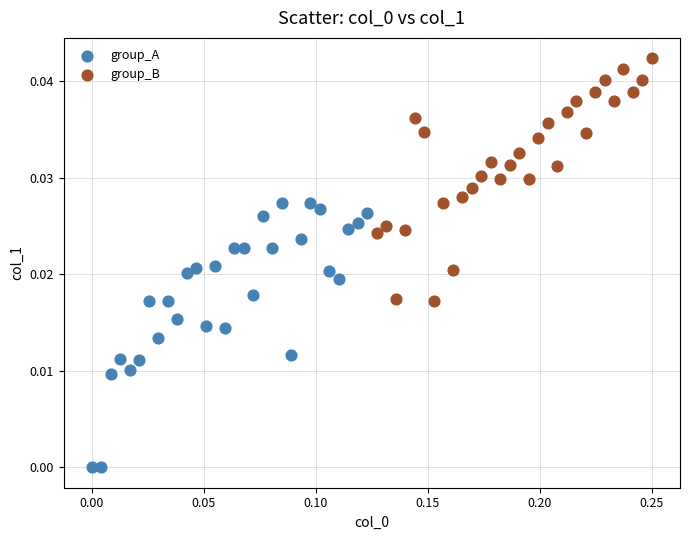

Which series reaches the minimum Y coordinate?

group_A